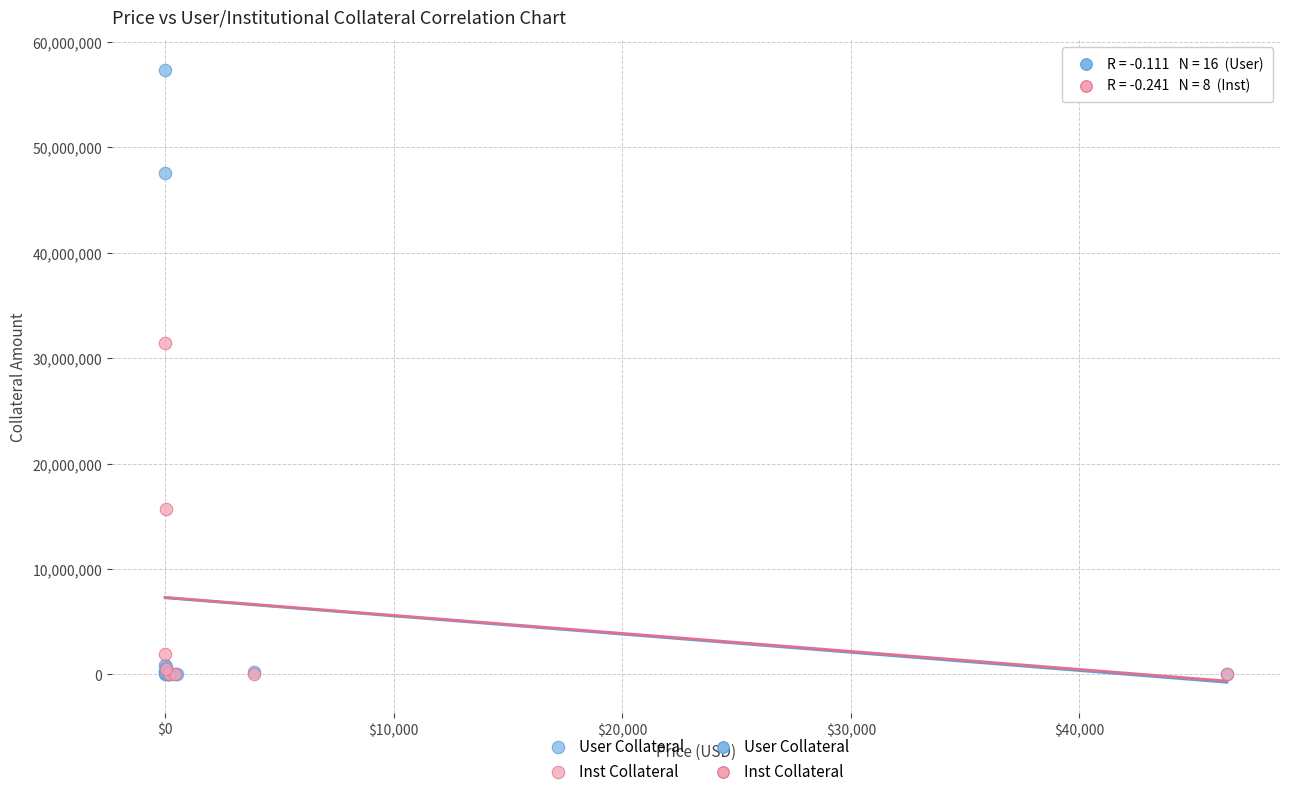

Which series reaches the maximum Y coordinate?

User Collateral